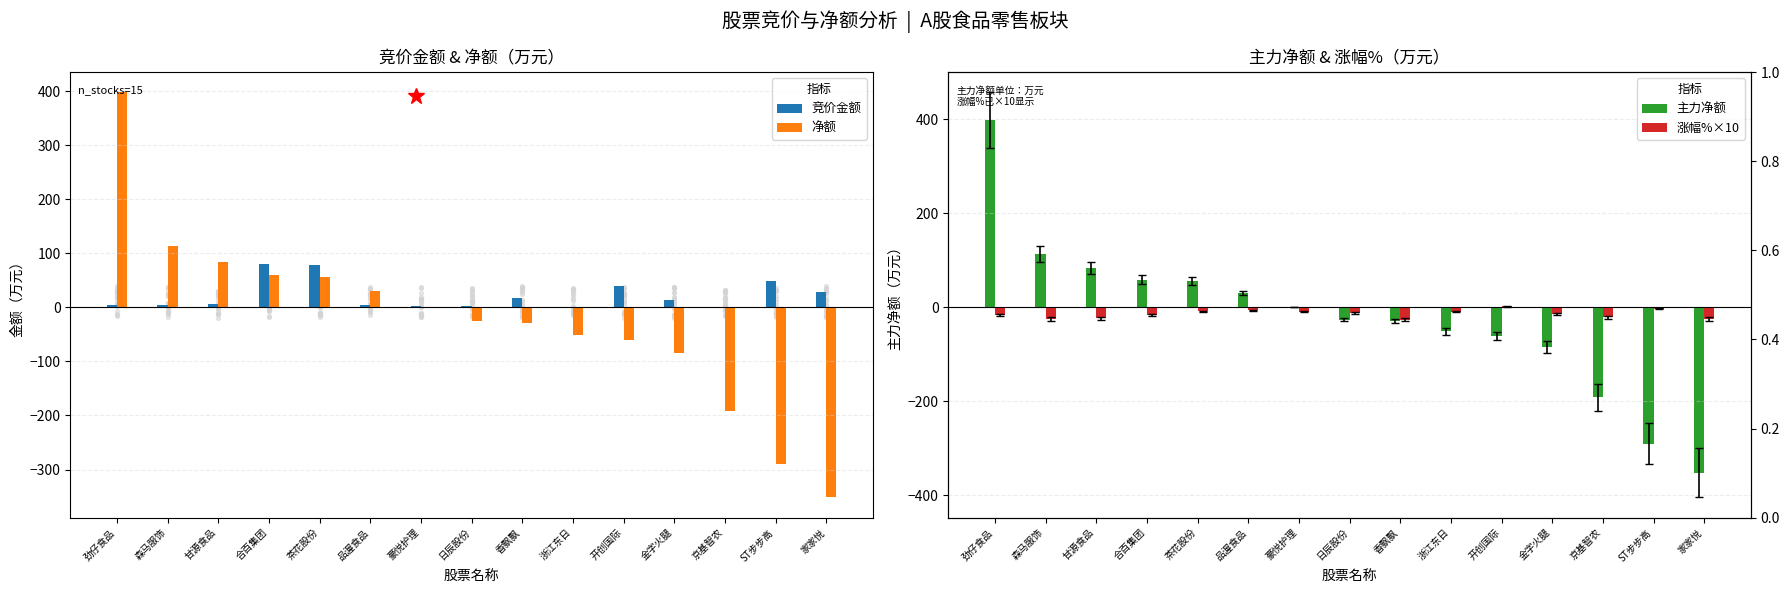

Which series reaches the minimum Y coordinate?

净额